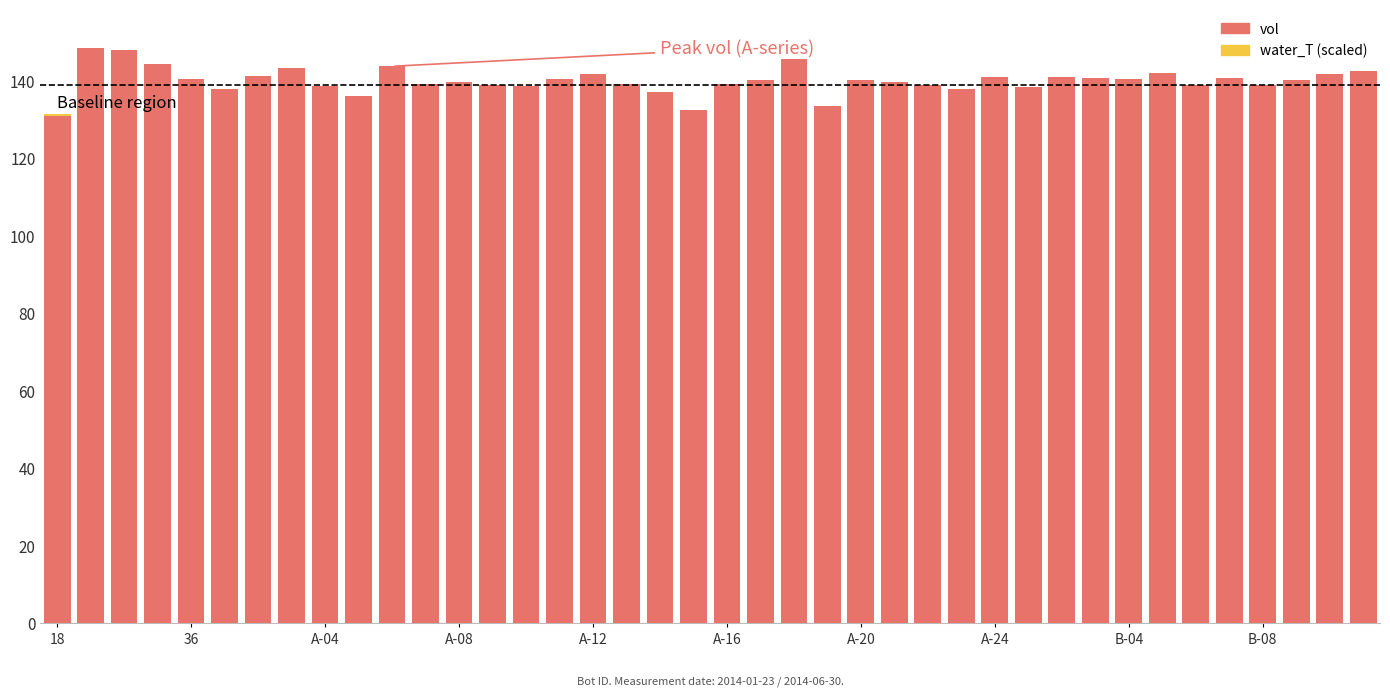

True or false: water_T has a value of 131.1 at 29.

True